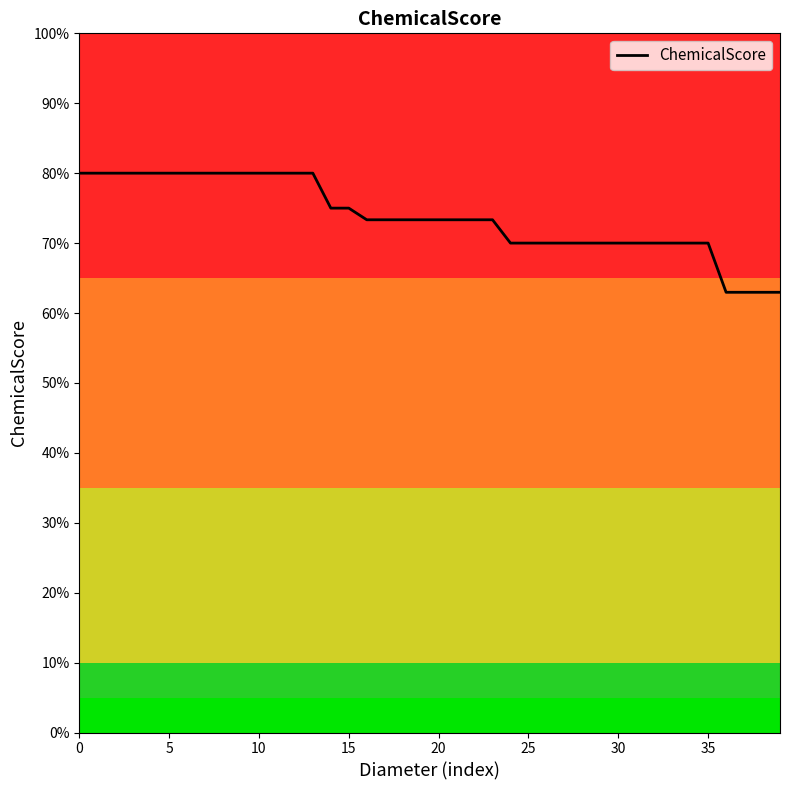

Does the chart display data point markers on the line(s)?

No